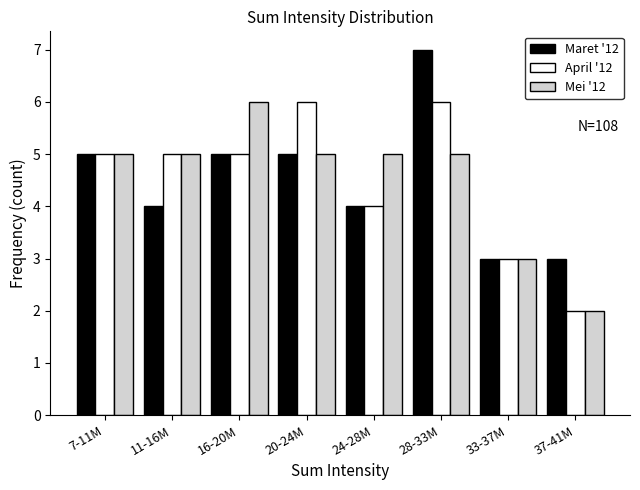

Reading left to right, extract all data points from this chart.

Maret '12: 7-11M=5	11-16M=4	16-20M=5	20-24M=5	24-28M=4	28-33M=7	33-37M=3	37-41M=3
April '12: 7-11M=5	11-16M=5	16-20M=5	20-24M=6	24-28M=4	28-33M=6	33-37M=3	37-41M=2
Mei '12: 7-11M=5	11-16M=5	16-20M=6	20-24M=5	24-28M=5	28-33M=5	33-37M=3	37-41M=2